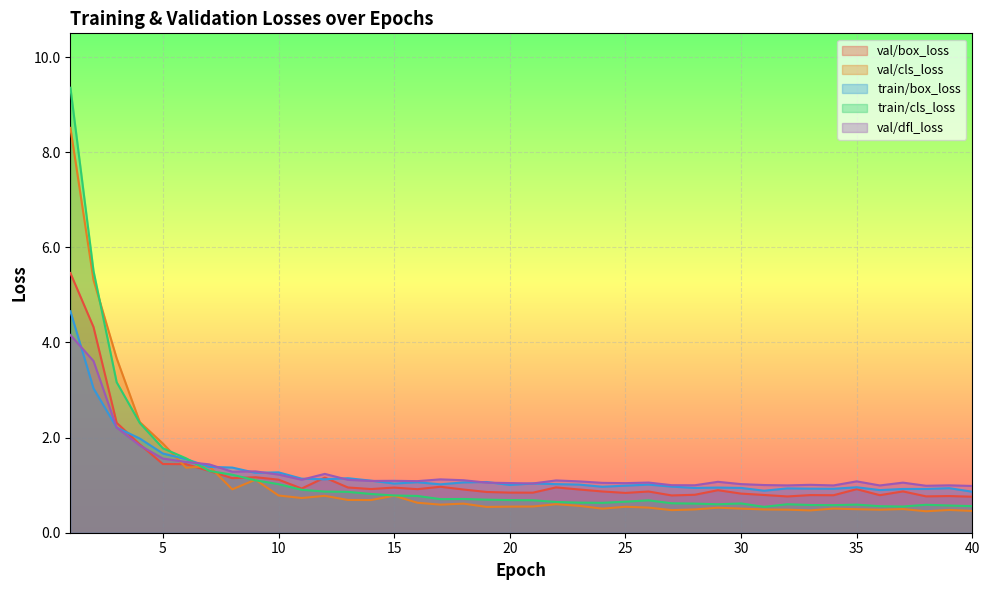

Reading left to right, extract all data points from this chart.

val/box_loss: 1=5.5	2=4.3	3=2.3	4=1.9	5=1.4	6=1.4	7=1.3	8=1.1	9=1.2	10=1.1	11=0.9	12=1.2	13=1.0	14=0.9	15=0.9	16=0.9	17=1.0	18=0.9	19=0.9	20=0.8	21=0.8	22=1.0	23=0.9	24=0.9	25=0.8	26=0.9	27=0.8	28=0.8	29=0.9	30=0.8	31=0.8	32=0.8	33=0.8	34=0.8	35=0.9	36=0.8	37=0.9	38=0.8	39=0.8	40=0.8
val/cls_loss: 1=8.5	2=5.3	3=3.7	4=2.3	5=1.9	6=1.4	7=1.4	8=0.9	9=1.1	10=0.8	11=0.7	12=0.8	13=0.7	14=0.7	15=0.8	16=0.6	17=0.6	18=0.6	19=0.5	20=0.5	21=0.6	22=0.6	23=0.6	24=0.5	25=0.5	26=0.5	27=0.5	28=0.5	29=0.5	30=0.5	31=0.5	32=0.5	33=0.5	34=0.5	35=0.5	36=0.5	37=0.5	38=0.5	39=0.5	40=0.5
train/box_loss: 1=4.7	2=3.0	3=2.2	4=2.0	5=1.7	6=1.5	7=1.4	8=1.4	9=1.3	10=1.3	11=1.1	12=1.1	13=1.1	14=1.1	15=1.0	16=1.1	17=1.0	18=1.1	19=1.1	20=1.0	21=1.0	22=1.0	23=1.0	24=1.0	25=1.0	26=1.0	27=1.0	28=0.9	29=0.9	30=0.9	31=0.9	32=0.9	33=0.9	34=0.9	35=1.0	36=0.9	37=0.9	38=0.9	39=0.9	40=0.9
train/cls_loss: 1=9.4	2=5.5	3=3.2	4=2.3	5=1.8	6=1.6	7=1.3	8=1.2	9=1.1	10=1.0	11=0.9	12=0.9	13=0.9	14=0.8	15=0.8	16=0.8	17=0.7	18=0.7	19=0.7	20=0.7	21=0.7	22=0.6	23=0.6	24=0.6	25=0.7	26=0.7	27=0.6	28=0.6	29=0.6	30=0.6	31=0.5	32=0.6	33=0.6	34=0.6	35=0.6	36=0.6	37=0.6	38=0.6	39=0.6	40=0.6
val/dfl_loss: 1=4.2	2=3.6	3=2.2	4=1.8	5=1.6	6=1.5	7=1.4	8=1.3	9=1.3	10=1.2	11=1.1	12=1.2	13=1.1	14=1.1	15=1.1	16=1.1	17=1.1	18=1.1	19=1.1	20=1.0	21=1.0	22=1.1	23=1.1	24=1.0	25=1.0	26=1.1	27=1.0	28=1.0	29=1.1	30=1.0	31=1.0	32=1.0	33=1.0	34=1.0	35=1.1	36=1.0	37=1.1	38=1.0	39=1.0	40=1.0